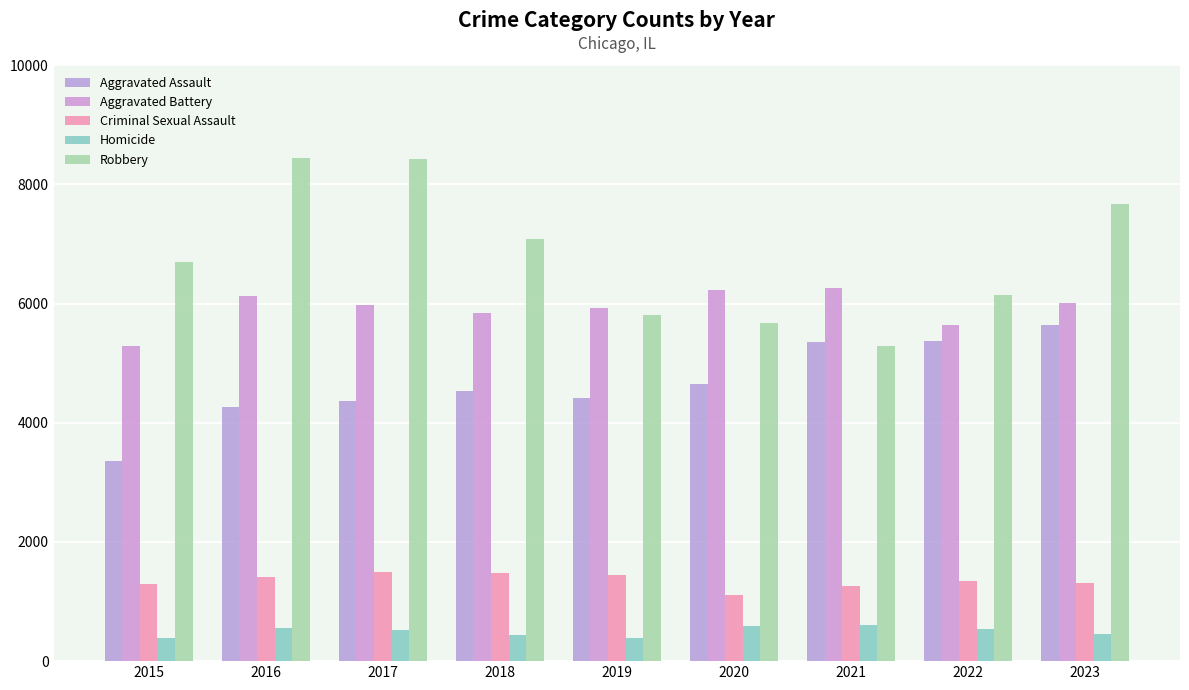

What is the difference between the highest and lowest values at 2023?

7215